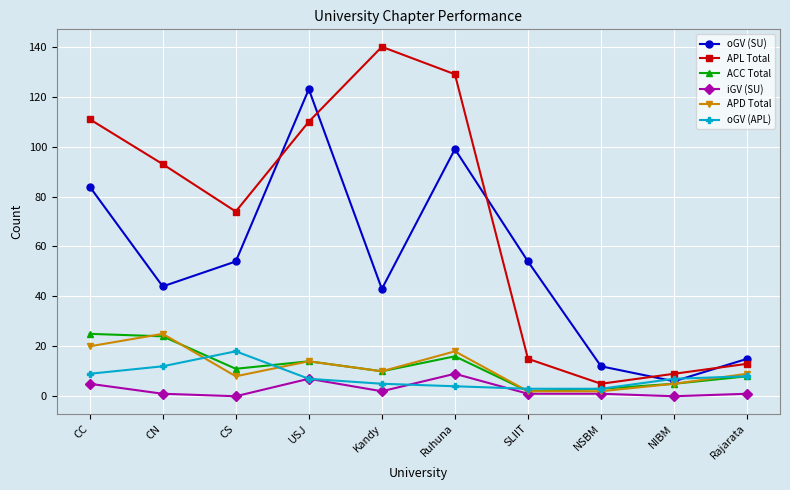

Is the value of oGV (SU) at NSBM greater than the value of APL Total at Kandy?

No